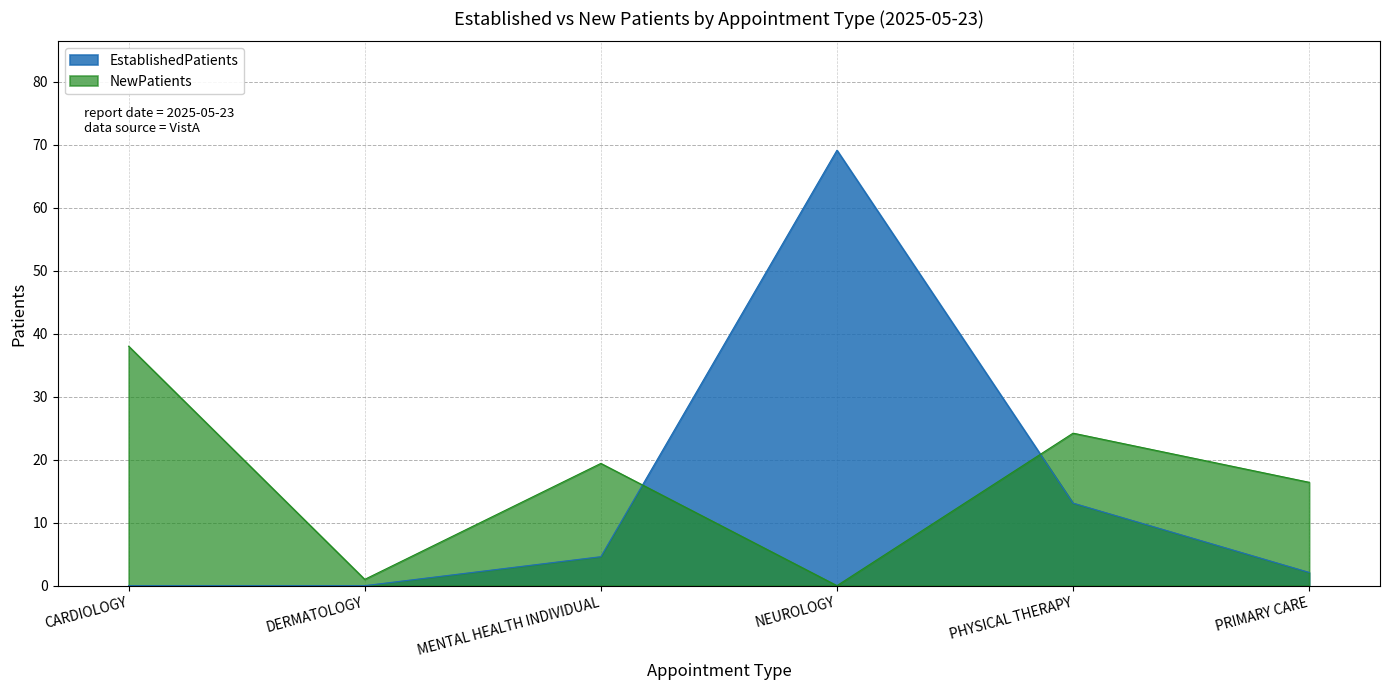

What is the difference between the highest and lowest values at DERMATOLOGY?

1.0